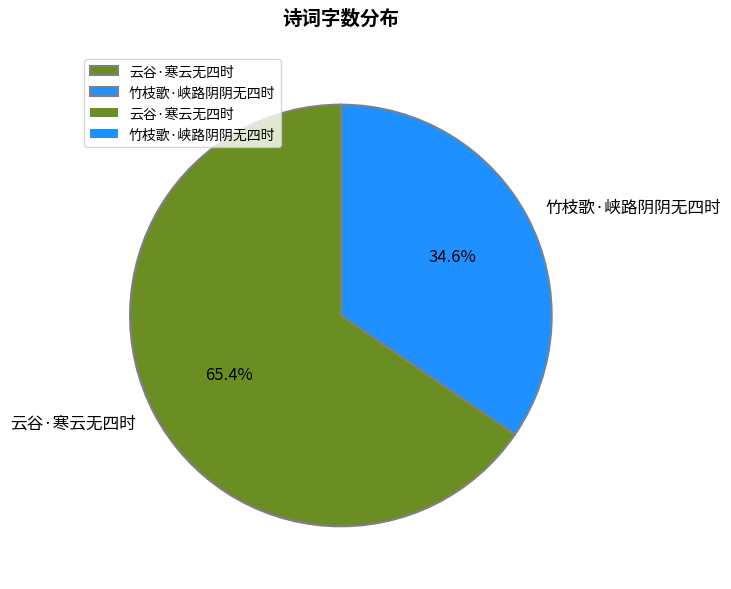

Is there a majority slice in this chart?

Yes